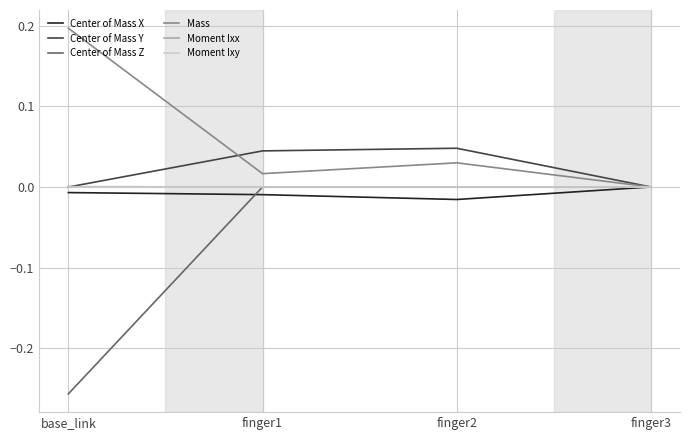

Is the value of Center of Mass Y at finger2 greater than the value of Moment Ixy at base_link?

Yes